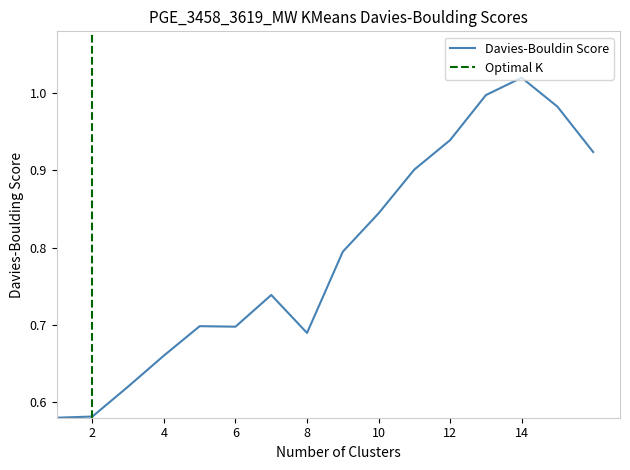

The chart shows a value of 0.9 at 6. True or false?

False